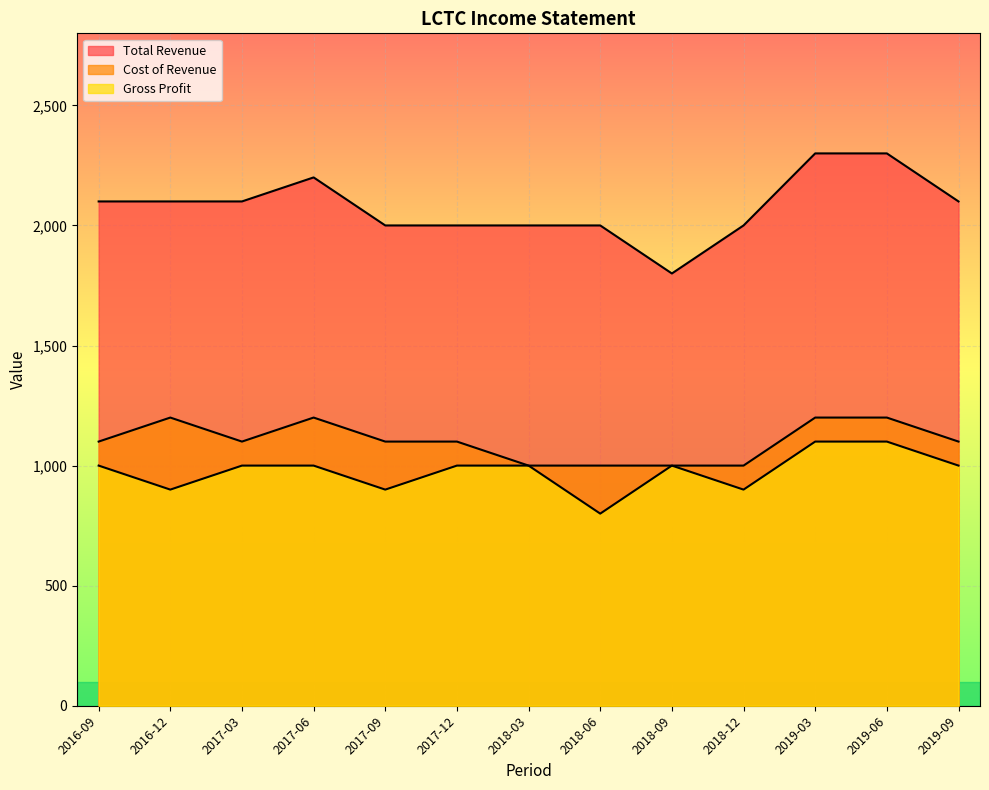

The Cost of Revenue series shows 1000 at 2018-12. True or false?

True